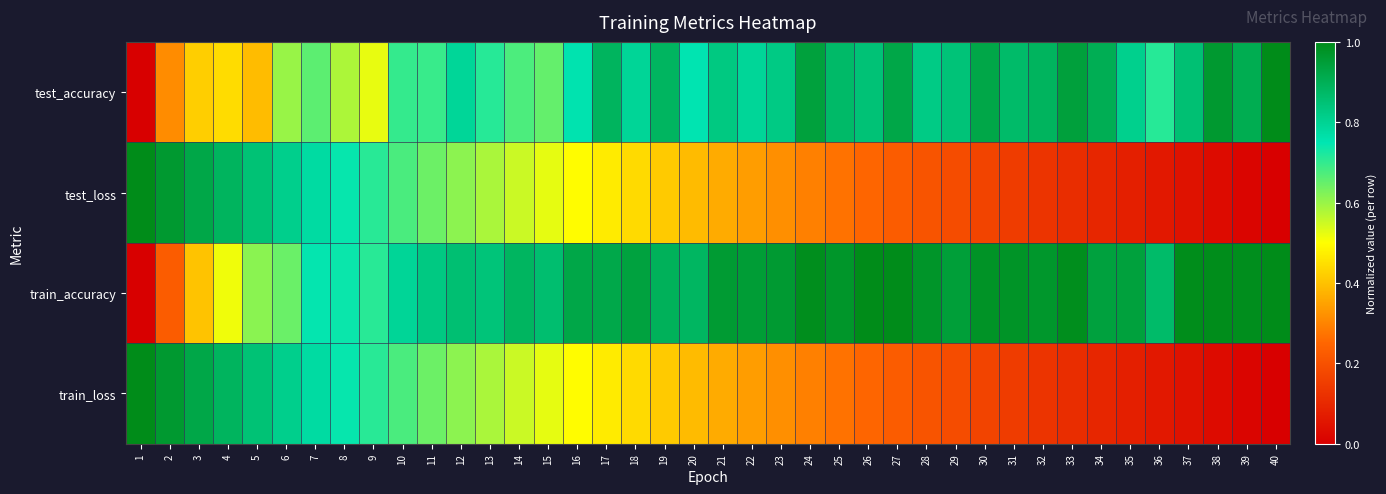

What is the greatest value displayed?

1.0